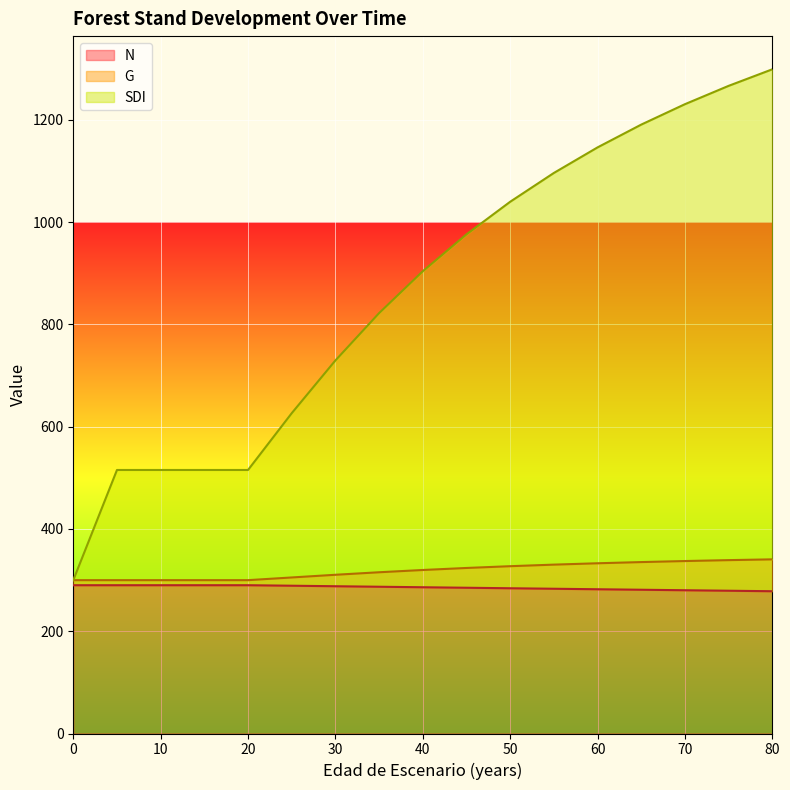

Which series has the largest range (max minus min)?

SDI